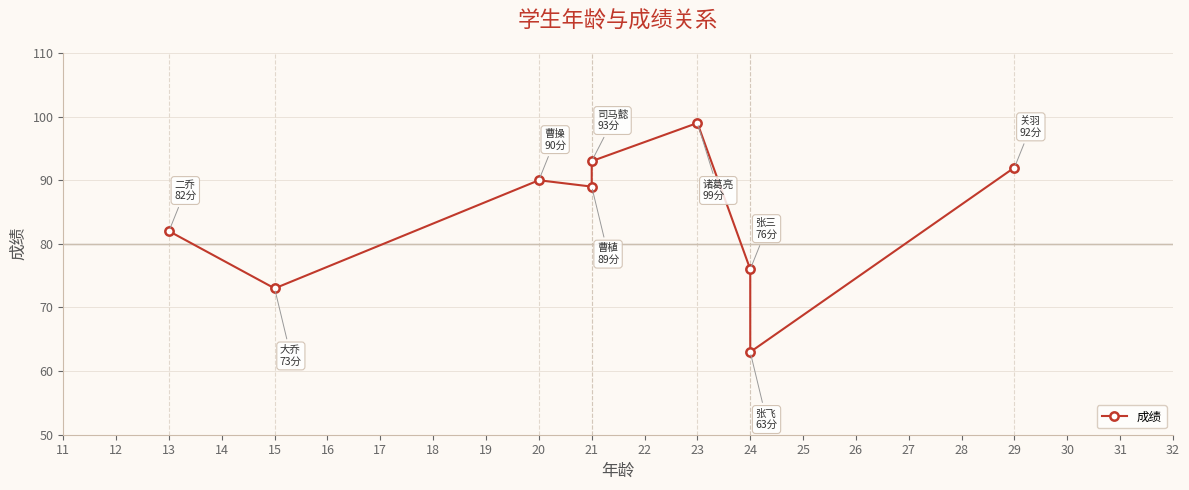

Reading left to right, transcribe all the data shown in this chart.

82	73	90	89	93	99	76	63	92